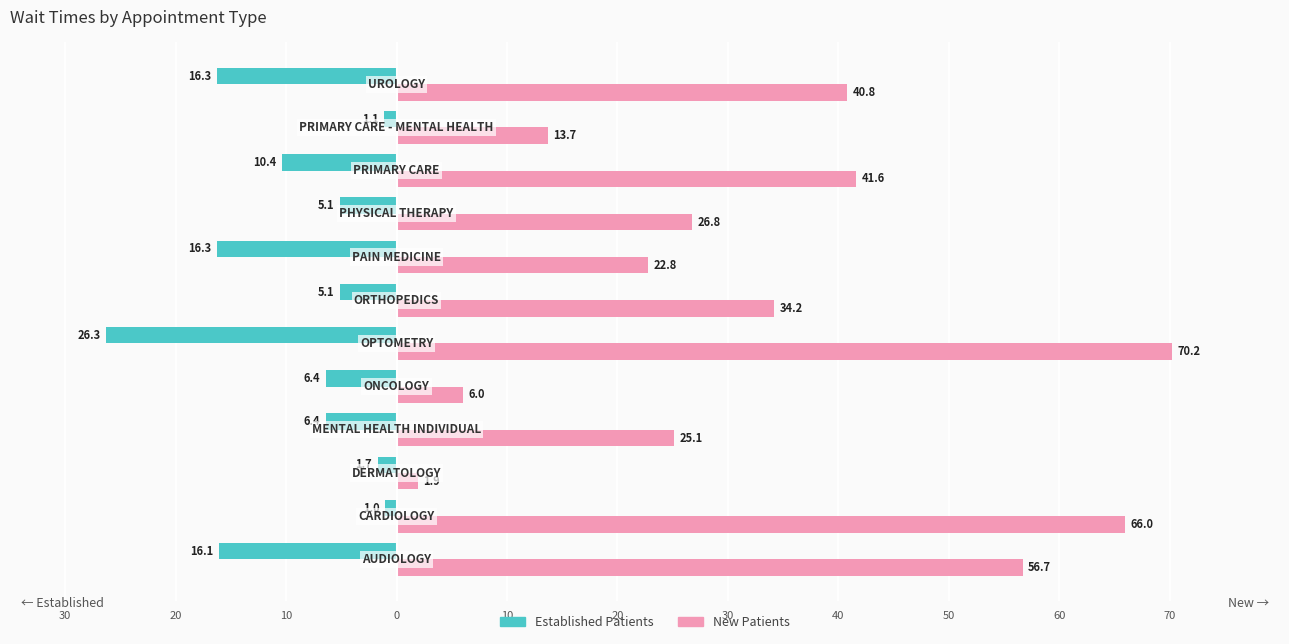

The NewPatients series shows 1.0 at 10. True or false?

False